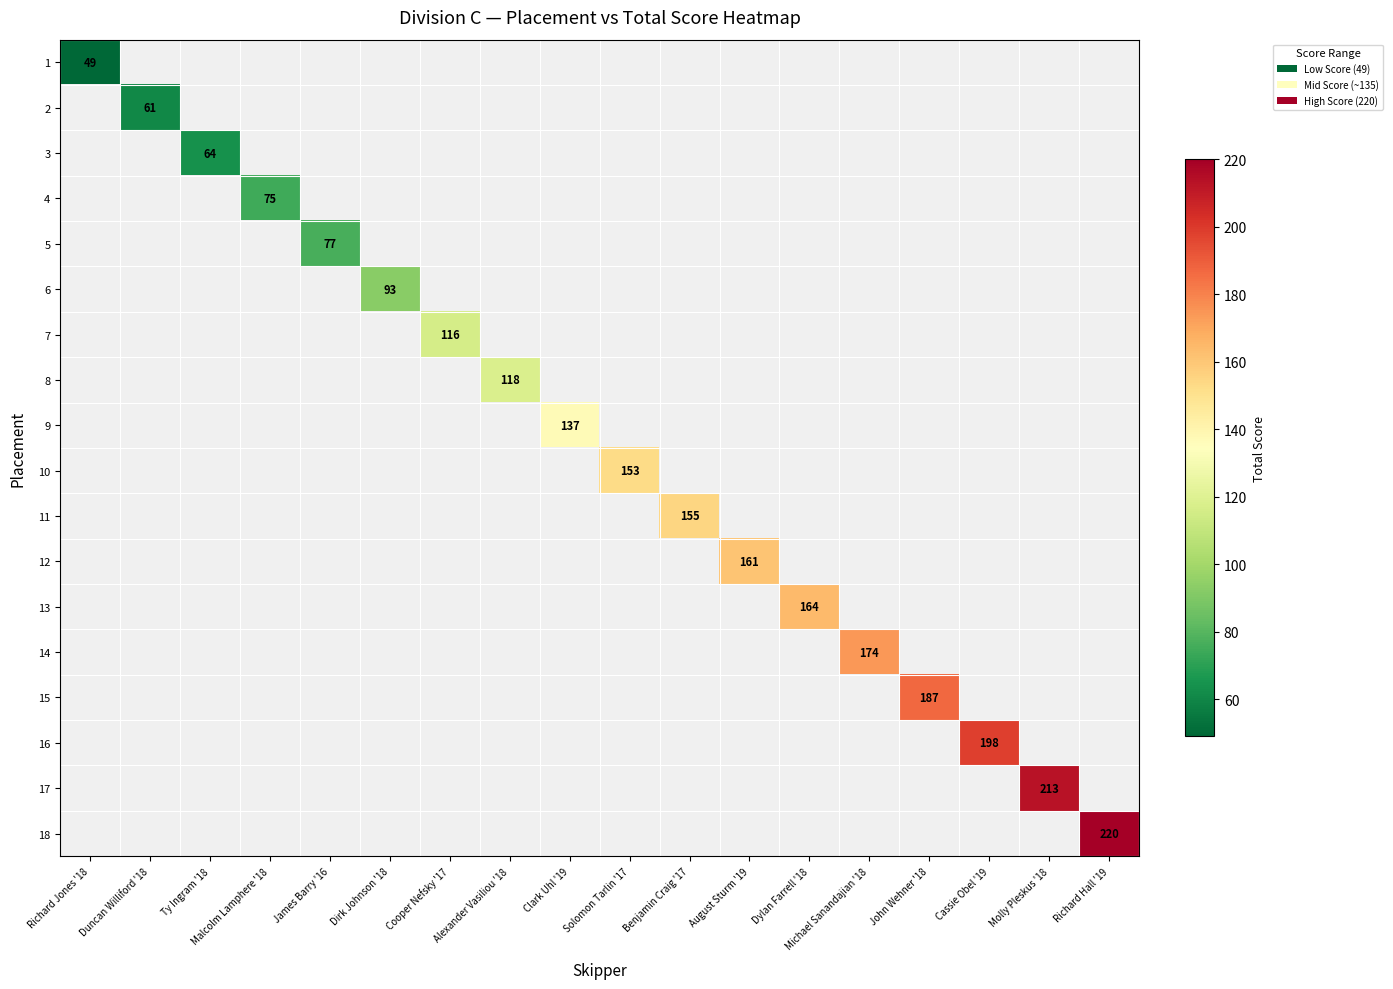

List the series in order of their peak value, lowest first.

1, 2, 3, 4, 5, 6, 7, 8, 9, 10, 11, 12, 13, 14, 15, 16, 17, 18